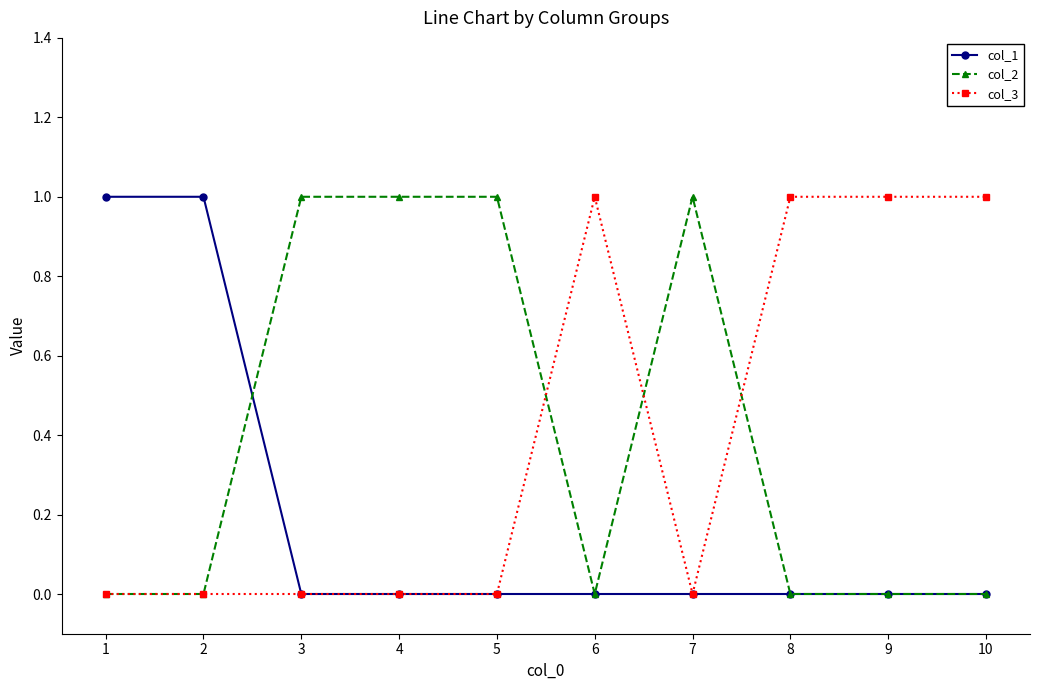

True or false: col_2 has a value of 0 at 6.

True